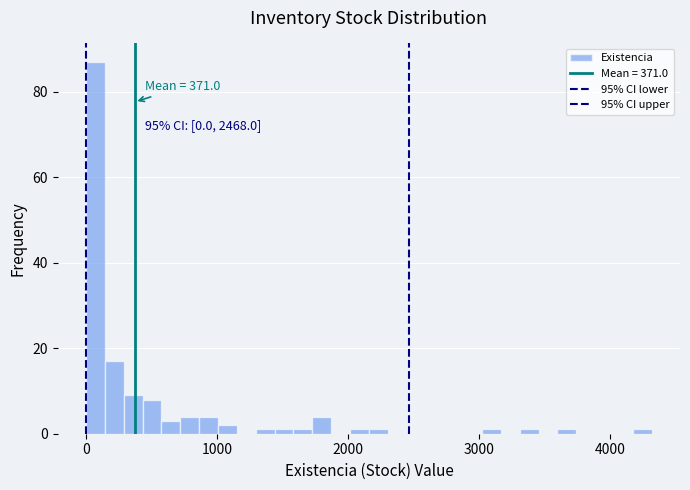

Around what value on the x-axis is the tallest bar? Give the approximate position of its centre, as read against the axis.

100